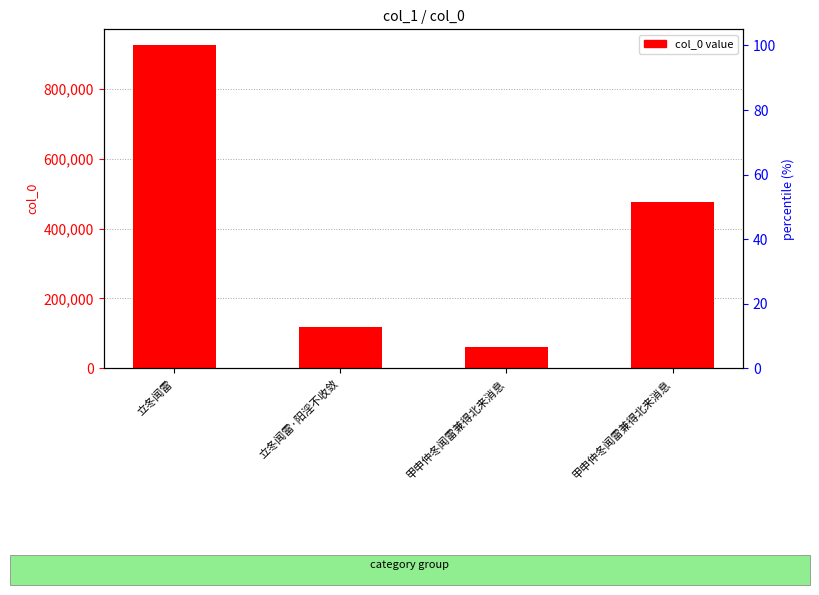

What is the approximate value at 甲申仲冬闻雷兼得北来消息?

59905